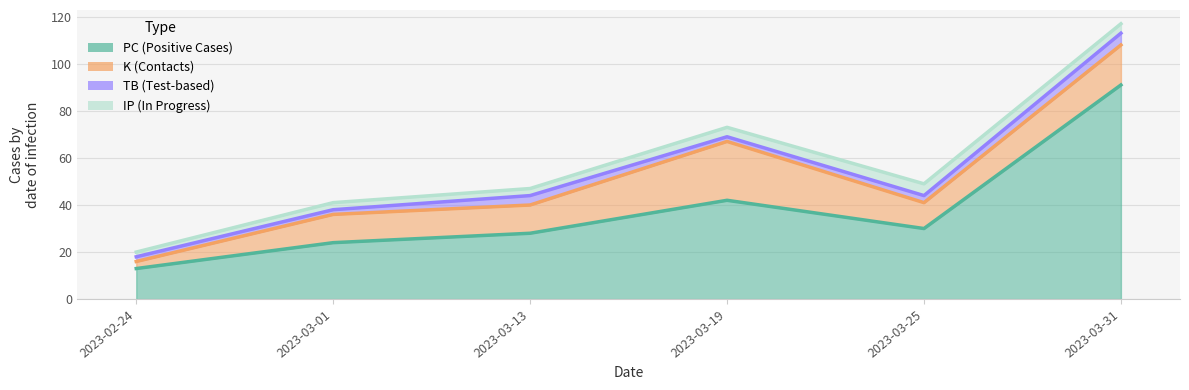

What is the sum of the K values at 2023-03-25 and 2023-03-31?

28